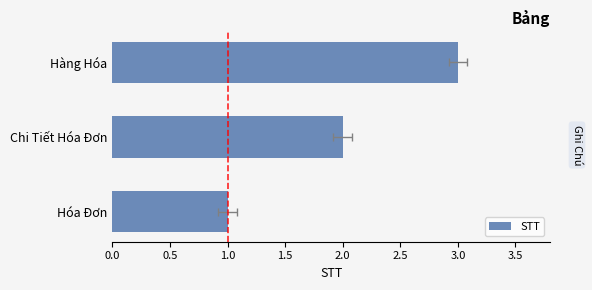

What is the change in value from Hóa Đơn to Hàng Hóa?

+2